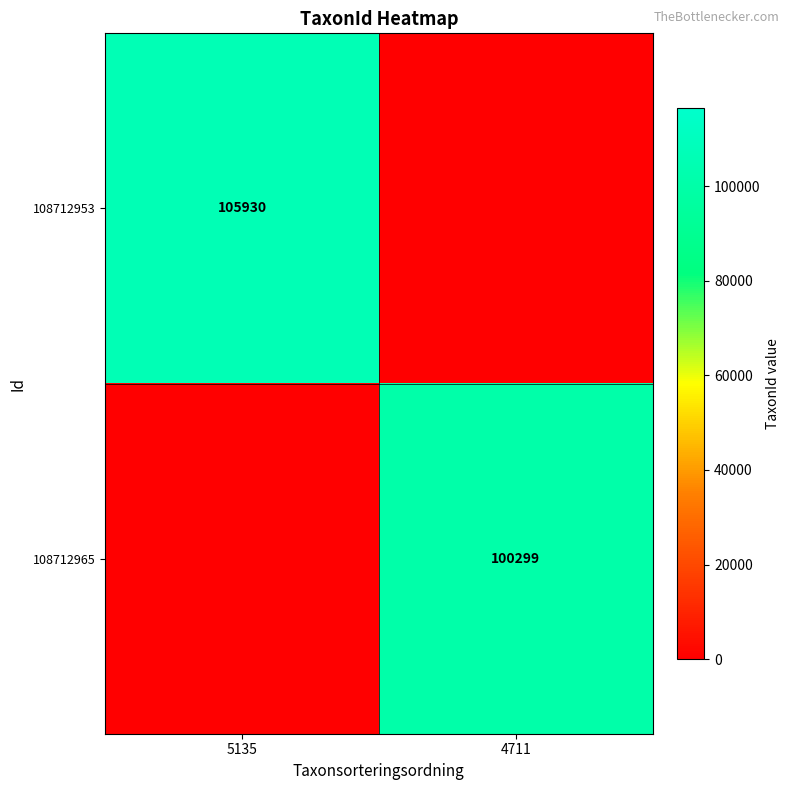

True or false: 108712965 has a value of 100299 at 4711.

True